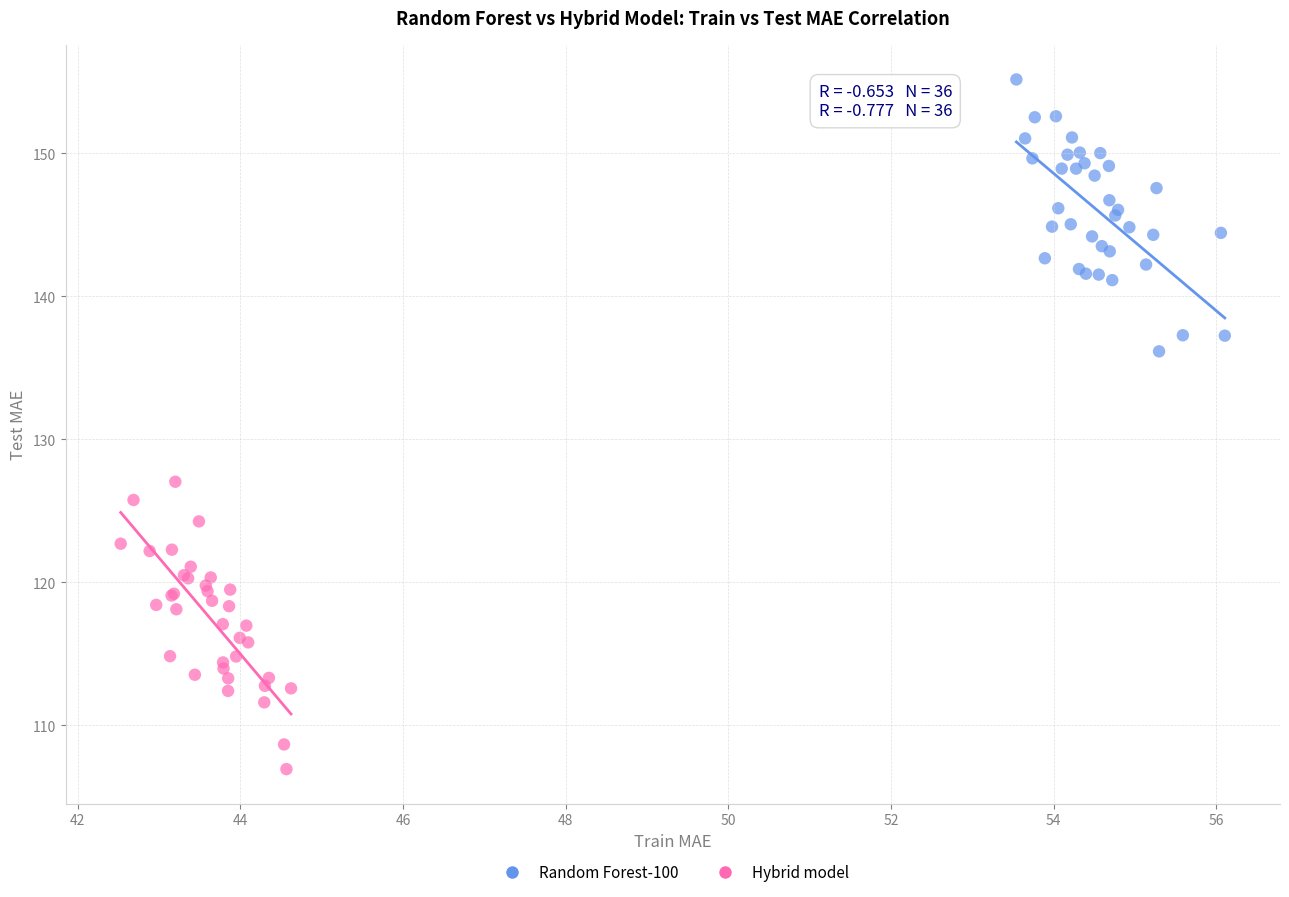

Which series reaches the minimum Y coordinate?

Hybrid model